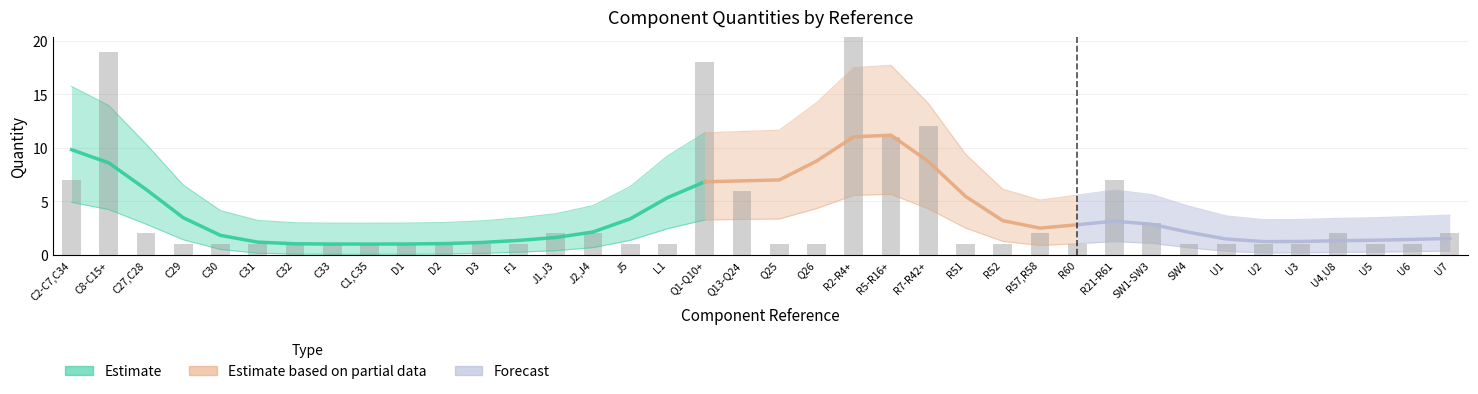

How many bars are there in total?

38